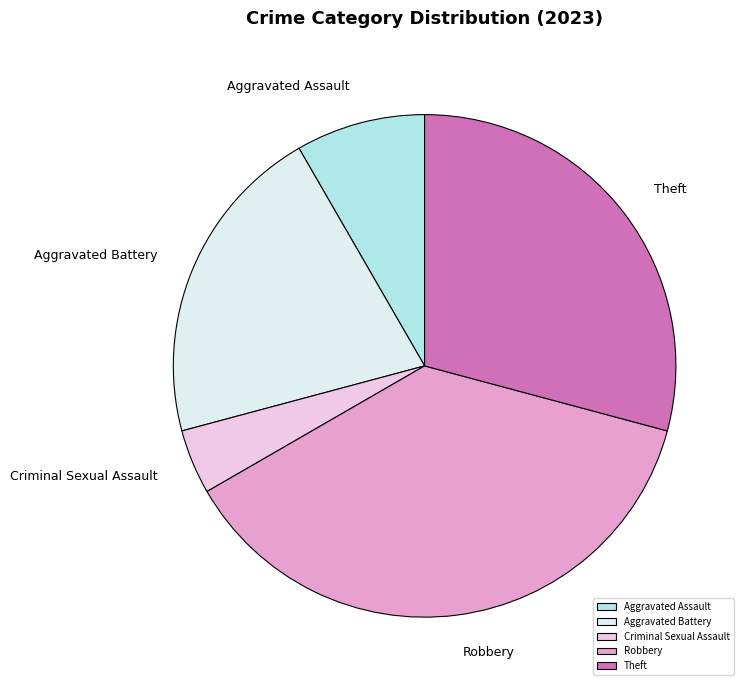

Rank the categories by value from highest to lowest.

Robbery, Theft, Aggravated Battery, Aggravated Assault, Criminal Sexual Assault